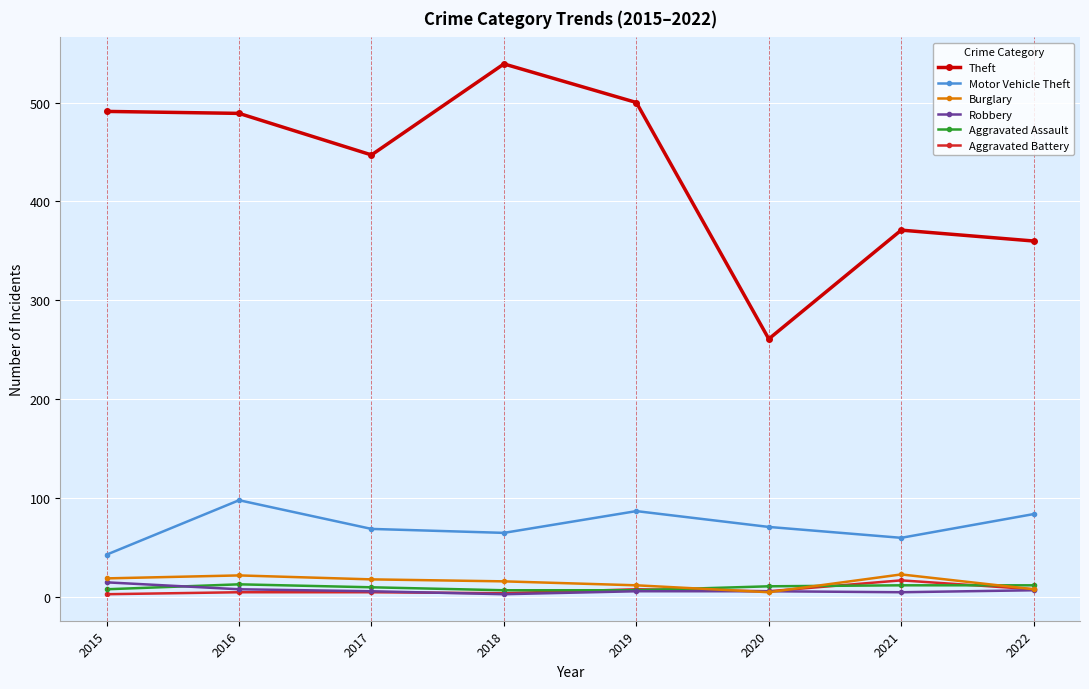

What is the approximate value of Robbery at 2015, to the nearest 10?

20